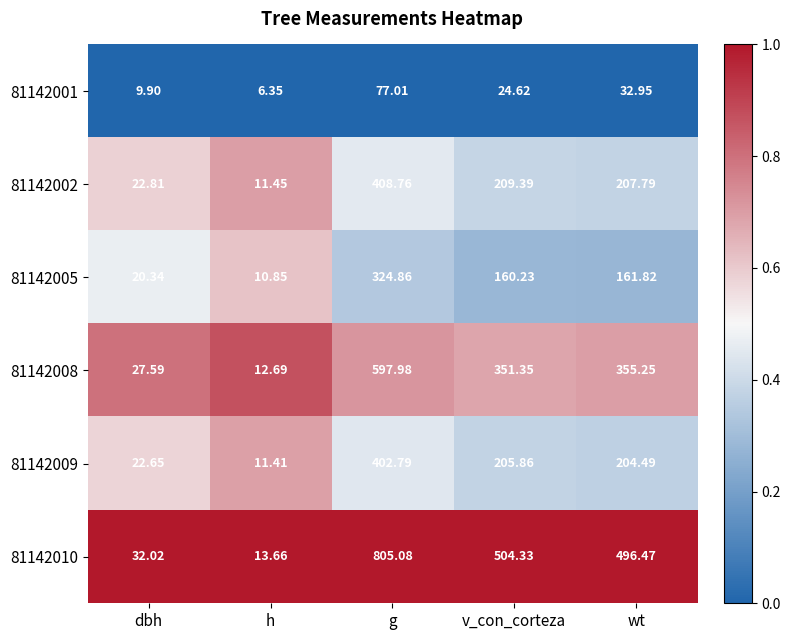

Where is 81142009 nearest to the value 207?

v_con_corteza